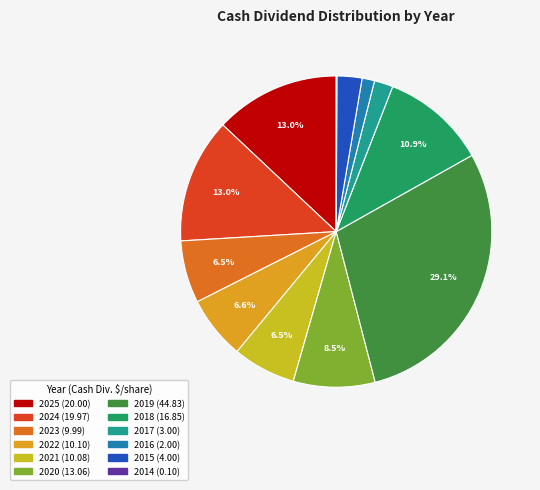

Does 2024 represent more than half of the total?

No